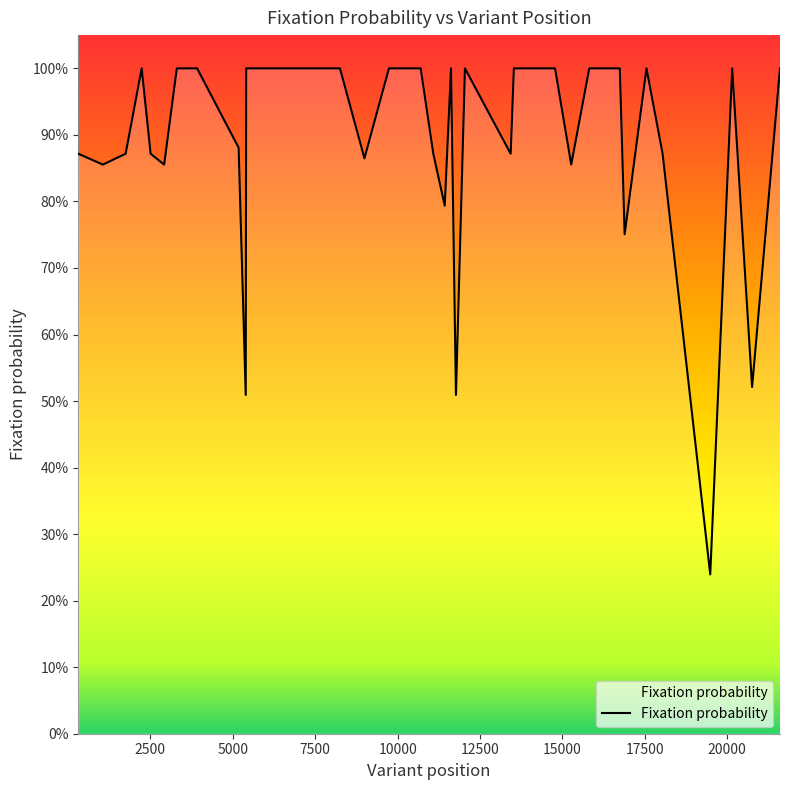

Does the chart have visible grid lines?

No